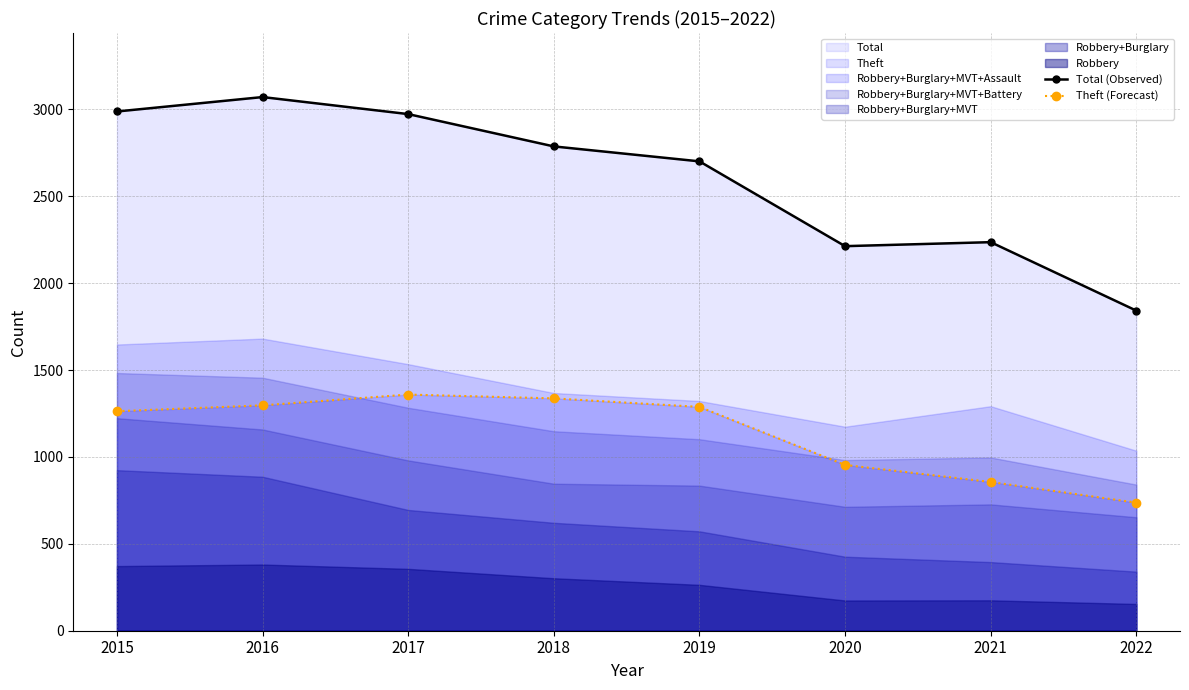

Reading left to right, list all the values displayed in this chart.

Total (Observed): 2988	3071	2973	2787	2701	2213	2236	1842
Theft (Forecast): 1263	1297	1359	1337	1288	954	856	737